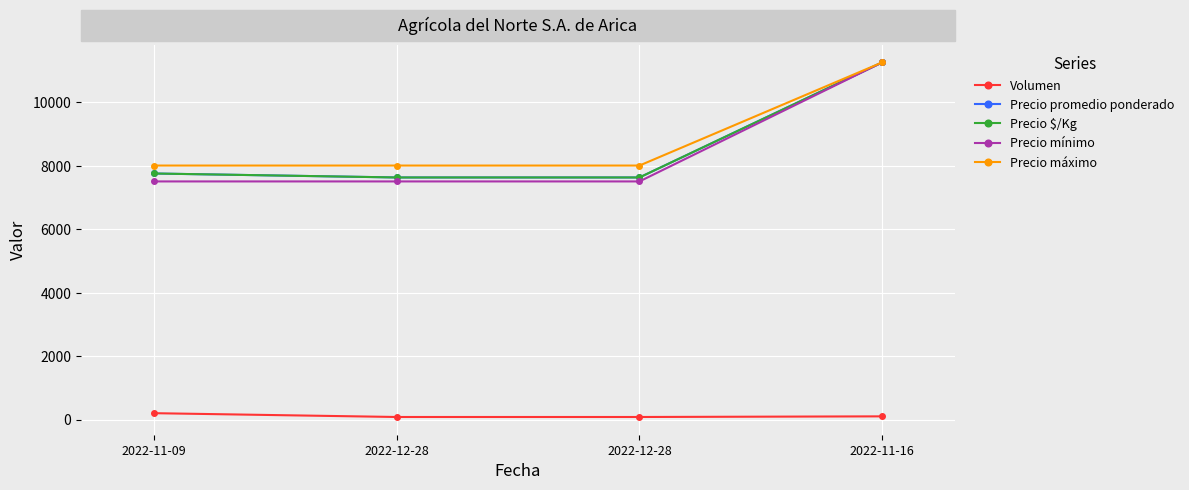

What is the spread (max minus min) of values at 2022-12-28?

7920